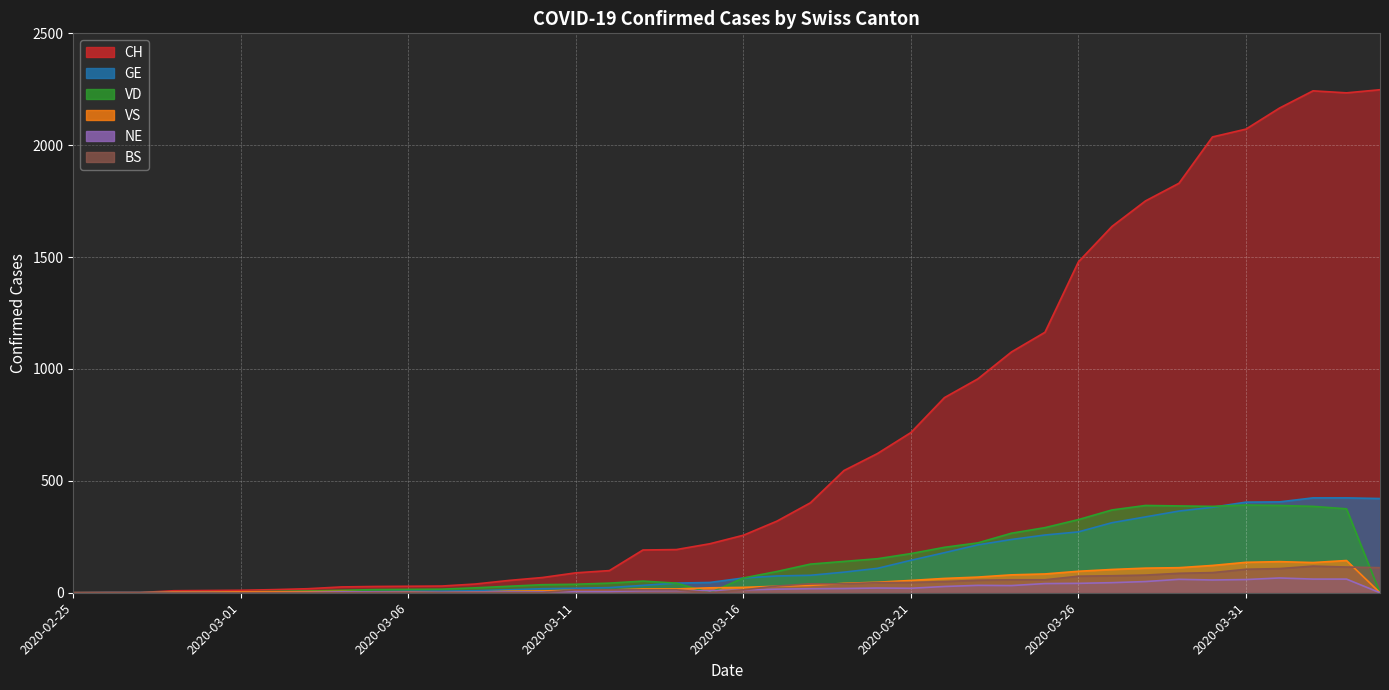

What is the difference between the VS values at 2020-03-14 and 2020-02-29?

14